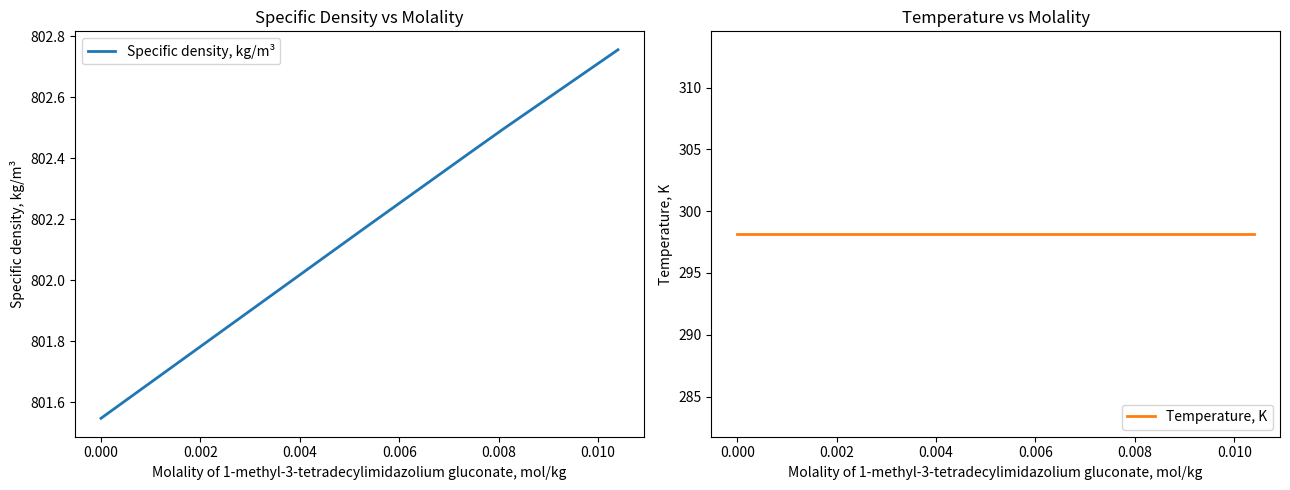

True or false: Temperature, K has a value of 188.0 at 0.002.

False